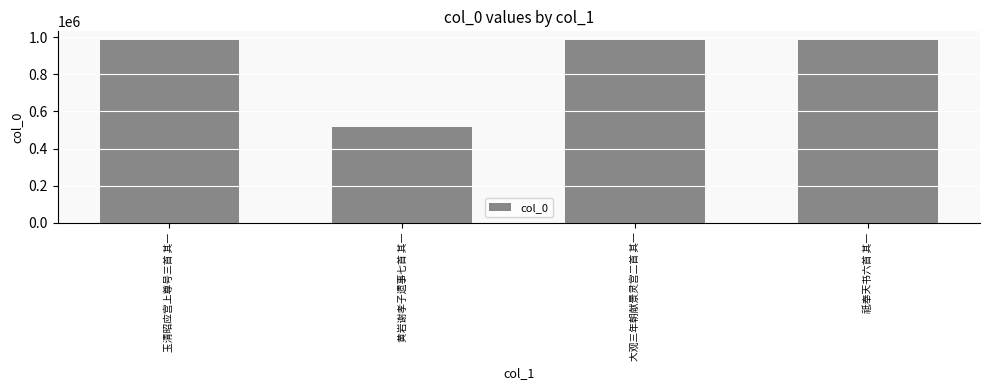

What is the value of the 3rd bar from the left?

981830